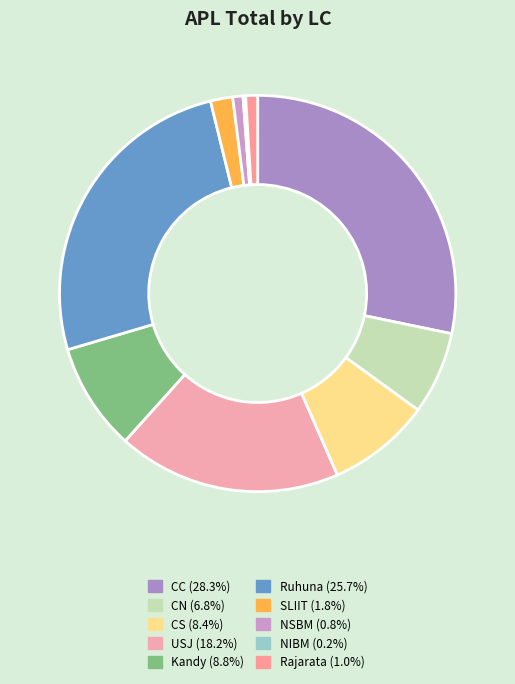

True or false: CS accounts for 8% of the total.

True